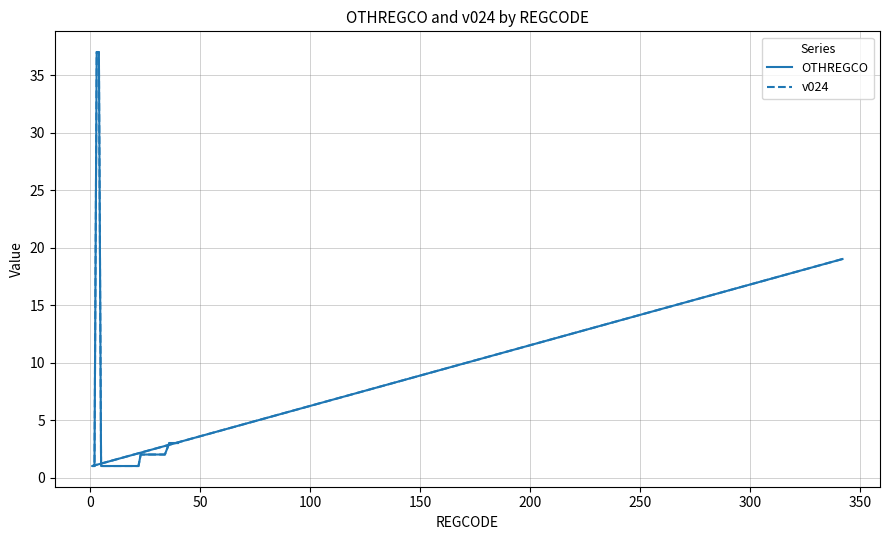

How many data points in OTHREGCO are less than 2?

20